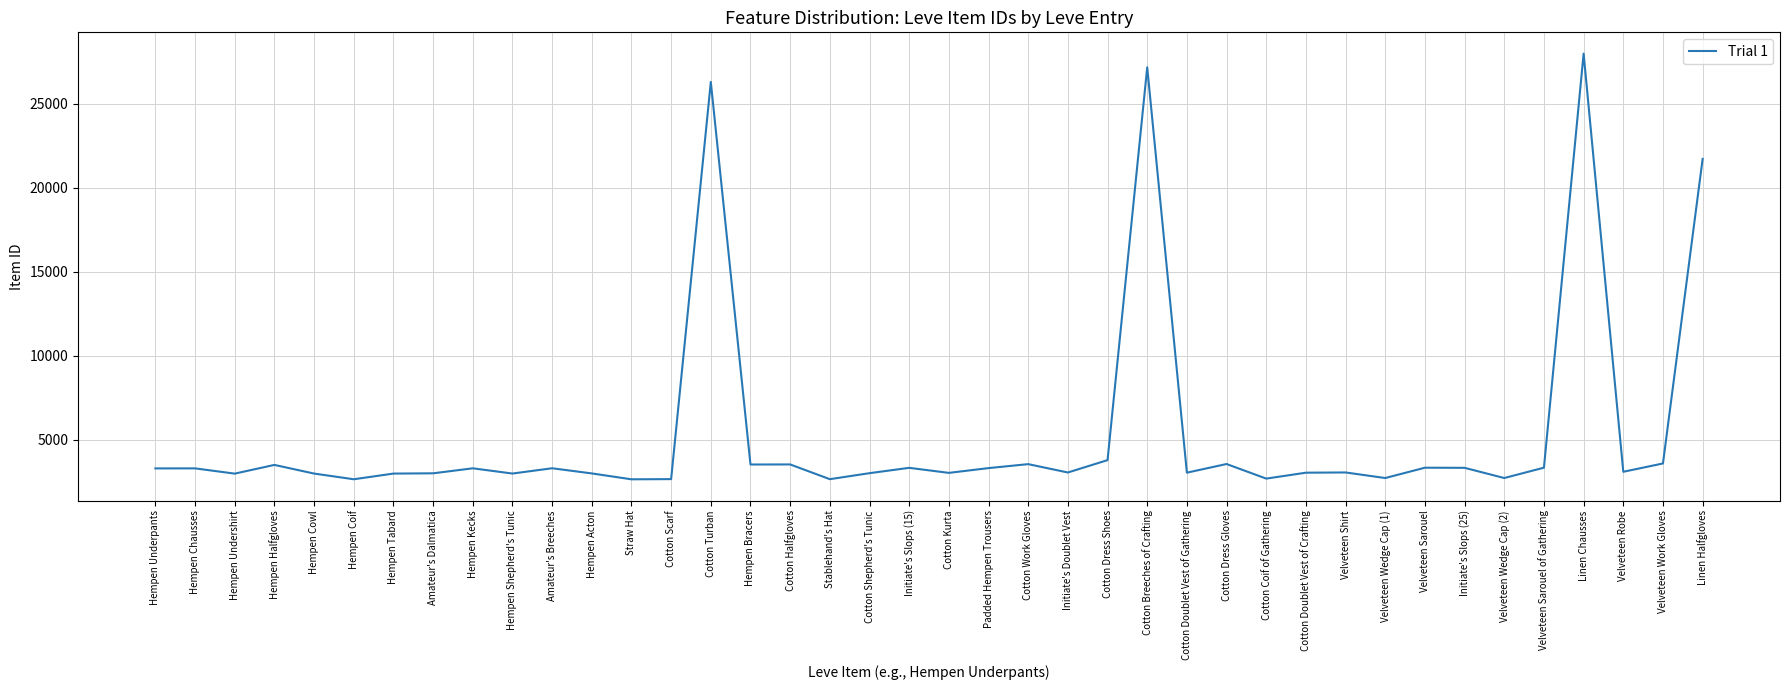

How many values are below 3307?

20